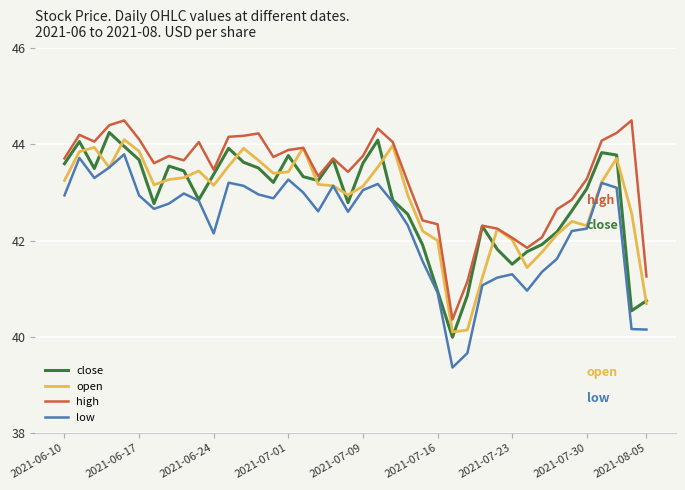

What is the highest value of the low series?

43.8